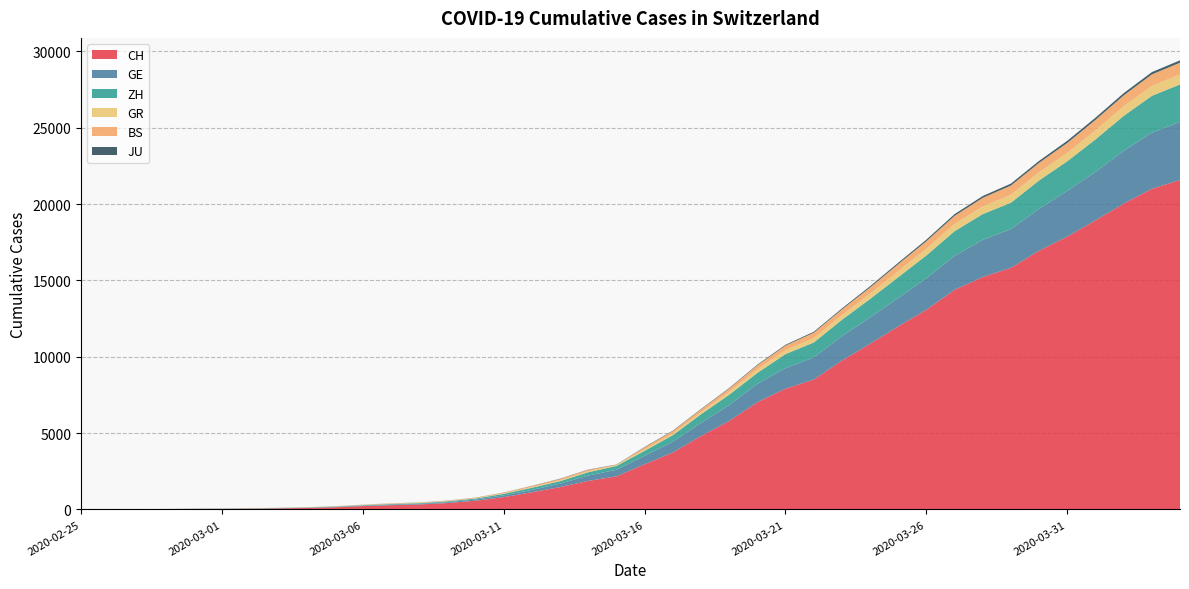

Reading left to right, what are all the values shown in this chart?

CH: 2020-02-25=0	2020-02-26=4	2020-02-27=8	2020-02-28=20	2020-02-29=30	2020-03-01=36	2020-03-02=50	2020-03-03=69	2020-03-04=97	2020-03-05=142	2020-03-06=219	2020-03-07=280	2020-03-08=327	2020-03-09=419	2020-03-10=570	2020-03-11=807	2020-03-12=1125	2020-03-13=1463	2020-03-14=1869	2020-03-15=2164	2020-03-16=2958	2020-03-17=3726	2020-03-18=4805	2020-03-19=5792	2020-03-20=7019	2020-03-21=7909	2020-03-22=8503	2020-03-23=9742	2020-03-24=10845	2020-03-25=11985	2020-03-26=13076	2020-03-27=14379	2020-03-28=15220	2020-03-29=15822	2020-03-30=16942	2020-03-31=17867	2020-04-01=18930	2020-04-02=20022	2020-04-03=20998	2020-04-04=21574
GE: 2020-02-25=0	2020-02-26=1	2020-02-27=1	2020-02-28=5	2020-02-29=9	2020-03-01=10	2020-03-02=11	2020-03-03=14	2020-03-04=16	2020-03-05=20	2020-03-06=30	2020-03-07=43	2020-03-08=45	2020-03-09=60	2020-03-10=80	2020-03-11=114	2020-03-12=155	2020-03-13=227	2020-03-14=350	2020-03-15=434	2020-03-16=555	2020-03-17=709	2020-03-18=861	2020-03-19=1039	2020-03-20=1209	2020-03-21=1347	2020-03-22=1450	2020-03-23=1607	2020-03-24=1724	2020-03-25=1865	2020-03-26=2068	2020-03-27=2226	2020-03-28=2431	2020-03-29=2542	2020-03-30=2756	2020-03-31=2998	2020-04-01=3174	2020-04-02=3461	2020-04-03=3669	2020-04-04=3807
ZH: 2020-02-25=0	2020-02-26=0	2020-02-27=2	2020-02-28=2	2020-02-29=6	2020-03-01=7	2020-03-02=10	2020-03-03=13	2020-03-04=15	2020-03-05=23	2020-03-06=29	2020-03-07=34	2020-03-08=40	2020-03-09=49	2020-03-10=62	2020-03-11=101	2020-03-12=140	2020-03-13=163	2020-03-14=218	2020-03-15=250	2020-03-16=326	2020-03-17=429	2020-03-18=568	2020-03-19=679	2020-03-20=711	2020-03-21=919	2020-03-22=978	2020-03-23=1067	2020-03-24=1213	2020-03-25=1358	2020-03-26=1490	2020-03-27=1617	2020-03-28=1691	2020-03-29=1723	2020-03-30=1849	2020-03-31=1937	2020-04-01=2126	2020-04-02=2290	2020-04-03=2418	2020-04-04=2451
GR: 2020-02-25=0	2020-02-26=2	2020-02-27=2	2020-02-28=6	2020-02-29=6	2020-03-01=6	2020-03-02=9	2020-03-03=9	2020-03-04=12	2020-03-05=14	2020-03-06=16	2020-03-07=17	2020-03-08=18	2020-03-09=18	2020-03-10=22	2020-03-11=31	2020-03-12=43	2020-03-13=53	2020-03-14=56	2020-03-15=71	2020-03-16=84	2020-03-17=101	2020-03-18=128	2020-03-19=182	2020-03-20=226	2020-03-21=258	2020-03-22=284	2020-03-23=300	2020-03-24=343	2020-03-25=393	2020-03-26=433	2020-03-27=474	2020-03-28=495	2020-03-29=519	2020-03-30=535	2020-03-31=547	2020-04-01=592	2020-04-02=622	2020-04-03=649	2020-04-04=657
BS: 2020-02-25=0	2020-02-26=0	2020-02-27=1	2020-02-28=1	2020-02-29=1	2020-03-01=1	2020-03-02=1	2020-03-03=3	2020-03-04=3	2020-03-05=8	2020-03-06=15	2020-03-07=21	2020-03-08=24	2020-03-09=28	2020-03-10=33	2020-03-11=49	2020-03-12=73	2020-03-13=92	2020-03-14=100	2020-03-15=0	2020-03-16=143	2020-03-17=164	2020-03-18=181	2020-03-19=220	2020-03-20=270	2020-03-21=297	2020-03-22=356	2020-03-23=374	2020-03-24=410	2020-03-25=462	2020-03-26=501	2020-03-27=530	2020-03-28=569	2020-03-29=605	2020-03-30=617	2020-03-31=653	2020-04-01=687	2020-04-02=714	2020-04-03=754	2020-04-04=767
JU: 2020-02-25=0	2020-02-26=0	2020-02-27=1	2020-02-28=1	2020-02-29=1	2020-03-01=1	2020-03-02=1	2020-03-03=2	2020-03-04=2	2020-03-05=4	2020-03-06=4	2020-03-07=5	2020-03-08=5	2020-03-09=7	2020-03-10=7	2020-03-11=7	2020-03-12=12	2020-03-13=17	2020-03-14=18	2020-03-15=19	2020-03-16=25	2020-03-17=29	2020-03-18=32	2020-03-19=36	2020-03-20=44	2020-03-21=54	2020-03-22=61	2020-03-23=69	2020-03-24=82	2020-03-25=92	2020-03-26=100	2020-03-27=114	2020-03-28=119	2020-03-29=127	2020-03-30=128	2020-03-31=140	2020-04-01=145	2020-04-02=149	2020-04-03=149	2020-04-04=154